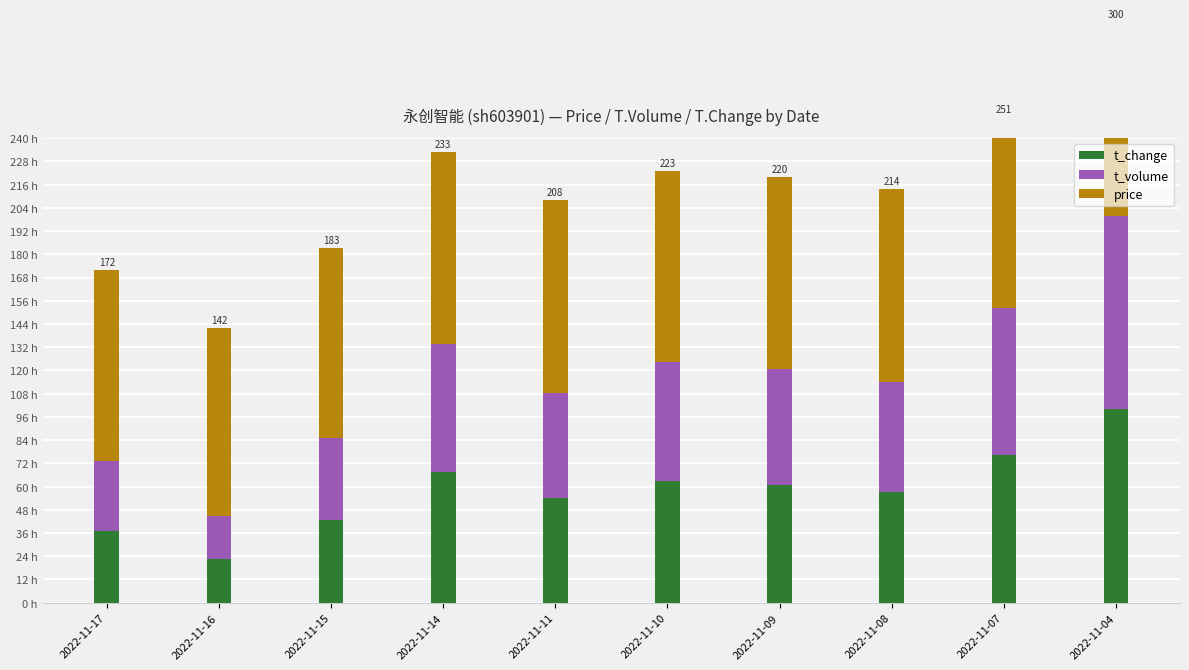

Rank the categories by price value from lowest to highest.

2022-11-16, 2022-11-15, 2022-11-10, 2022-11-07, 2022-11-17, 2022-11-14, 2022-11-09, 2022-11-11, 2022-11-08, 2022-11-04